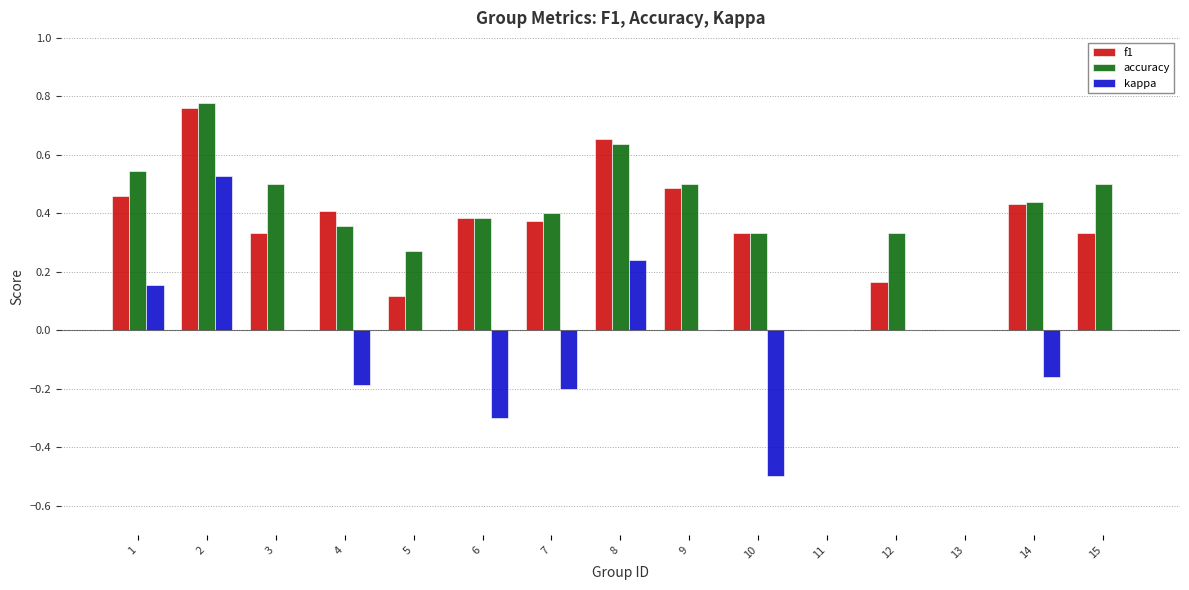

How many groups of bars are there?

15